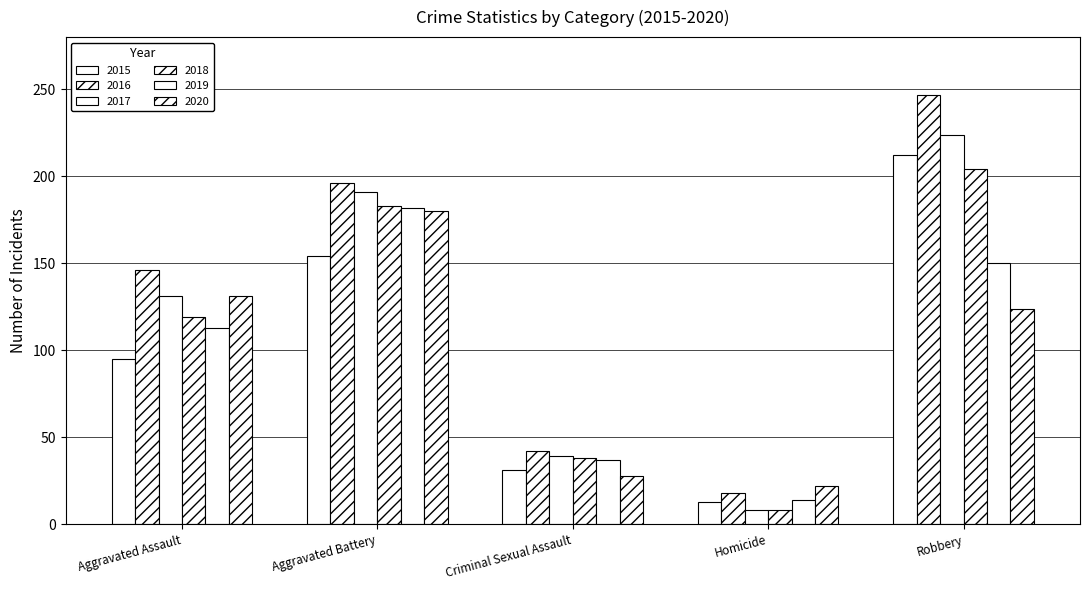

Which category has the highest value across all series?

Robbery